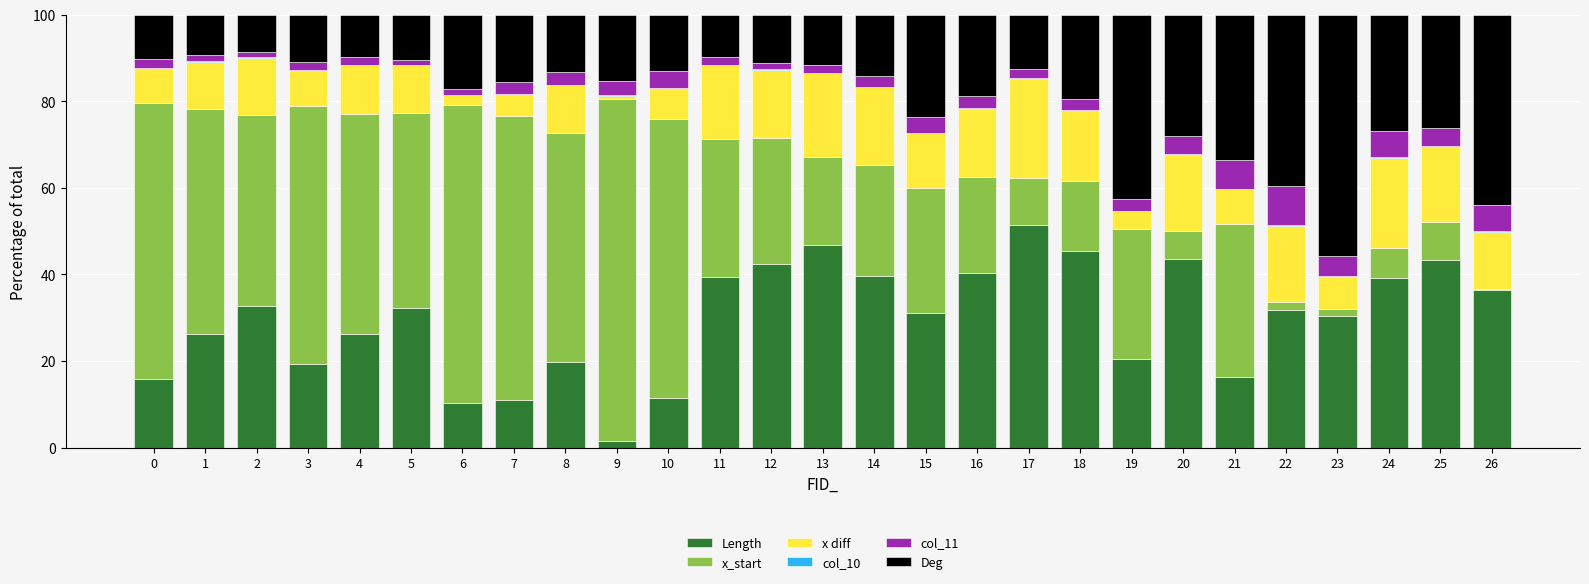

What is the sum of all Length values?

804.8